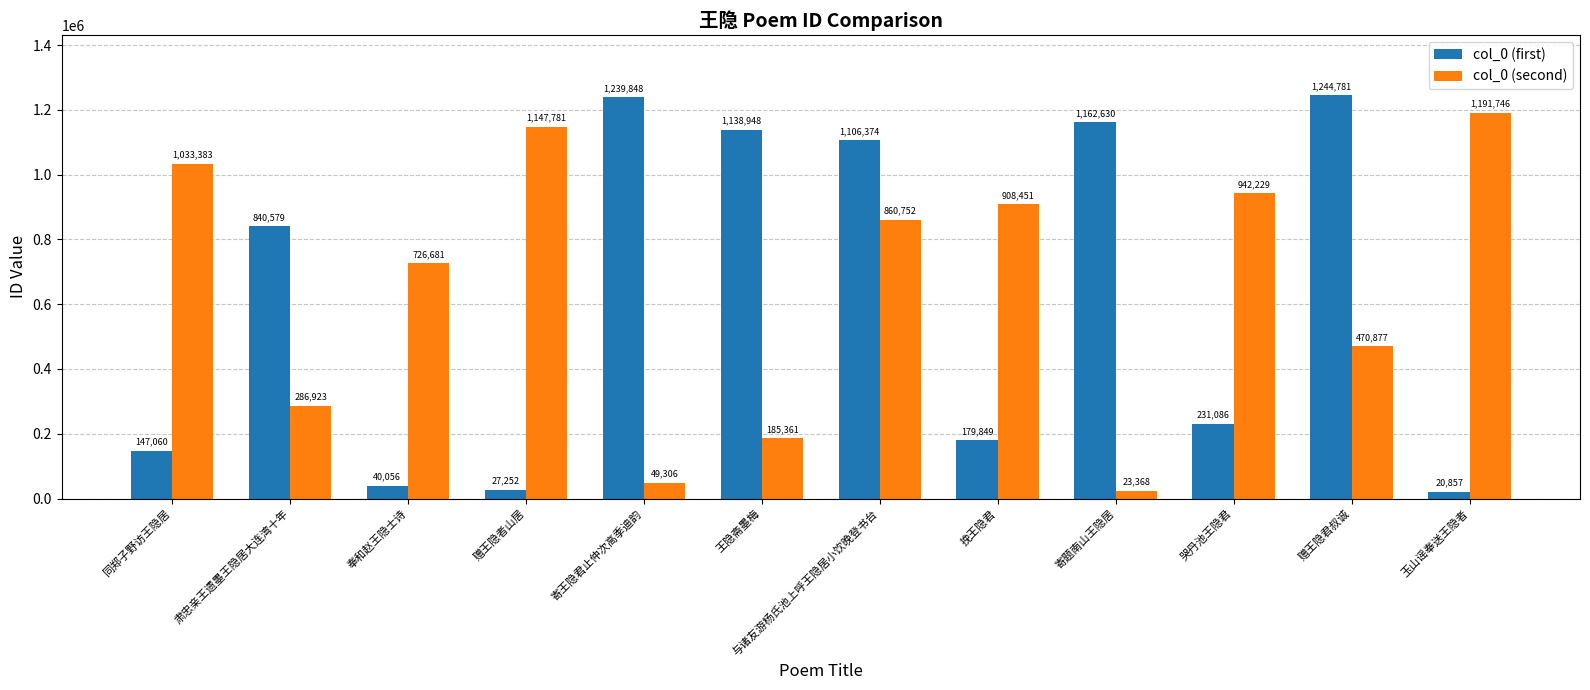

Reading left to right, list all the values displayed in this chart.

col_0 (first): 同郑子野访王隐居=147060	肃忠亲王遗墨王隐居大连湾十年=840579	奉和赵王隐士诗=40056	赠王隐者山居=27252	寄王隐君止仲次高季迪韵=1239848	王隐斋墨梅=1138948	与诸友游杨氏池上呼王隐居小饮晚登书台=1106374	挽王隐君=179849	寄题南山王隐居=1162630	哭丹池王隐君=231086	赠王隐君叔诚=1244781	玉山谣奉送王隐者=20857
col_0 (second): 同郑子野访王隐居=1033383	肃忠亲王遗墨王隐居大连湾十年=286923	奉和赵王隐士诗=726681	赠王隐者山居=1147781	寄王隐君止仲次高季迪韵=49306	王隐斋墨梅=185361	与诸友游杨氏池上呼王隐居小饮晚登书台=860752	挽王隐君=908451	寄题南山王隐居=23368	哭丹池王隐君=942229	赠王隐君叔诚=470877	玉山谣奉送王隐者=1191746